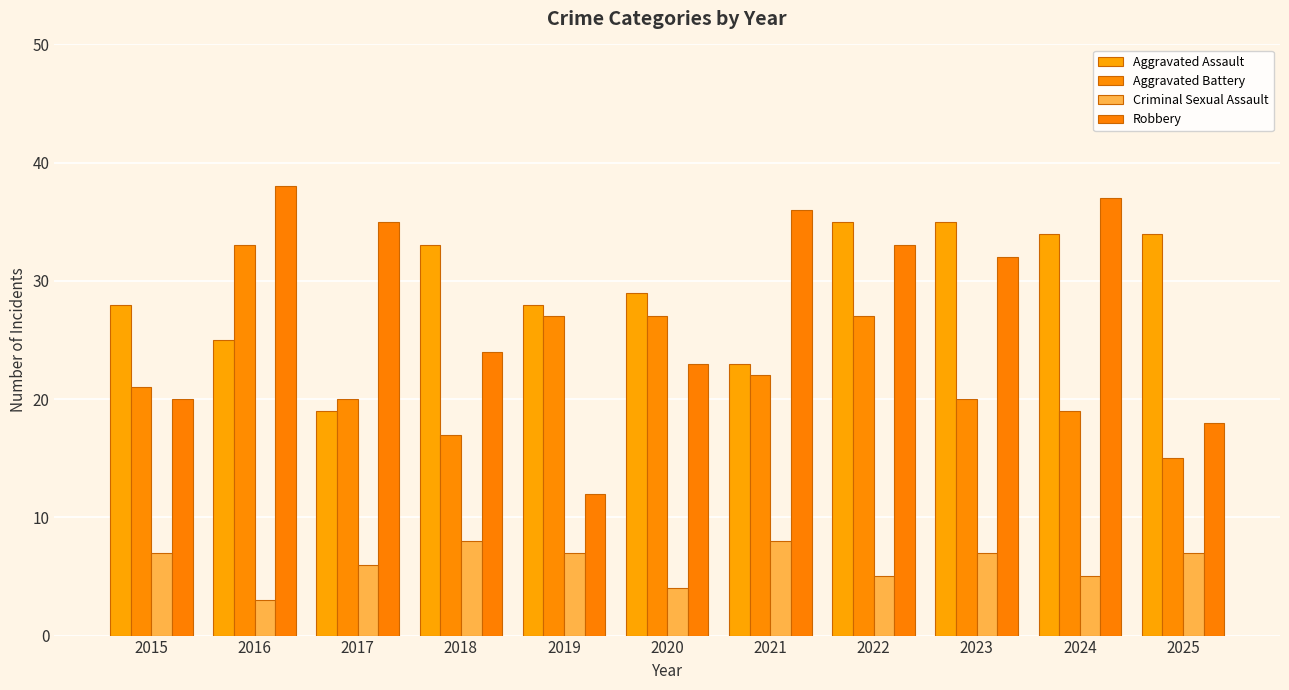

What is the approximate value of Robbery at 2017, to the nearest 10?

40